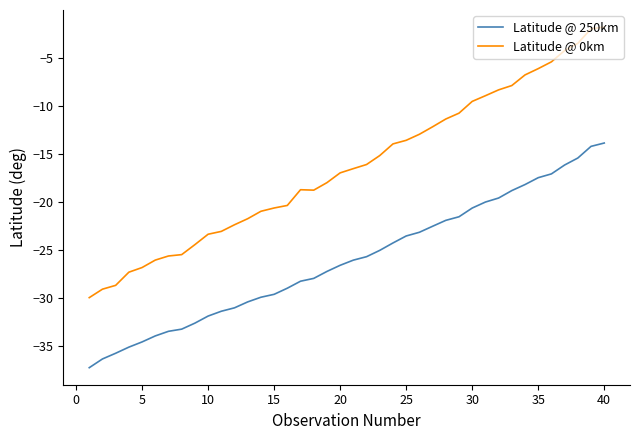

True or false: Latitude @ 250km and Latitude @ 0km intersect in this chart.

False